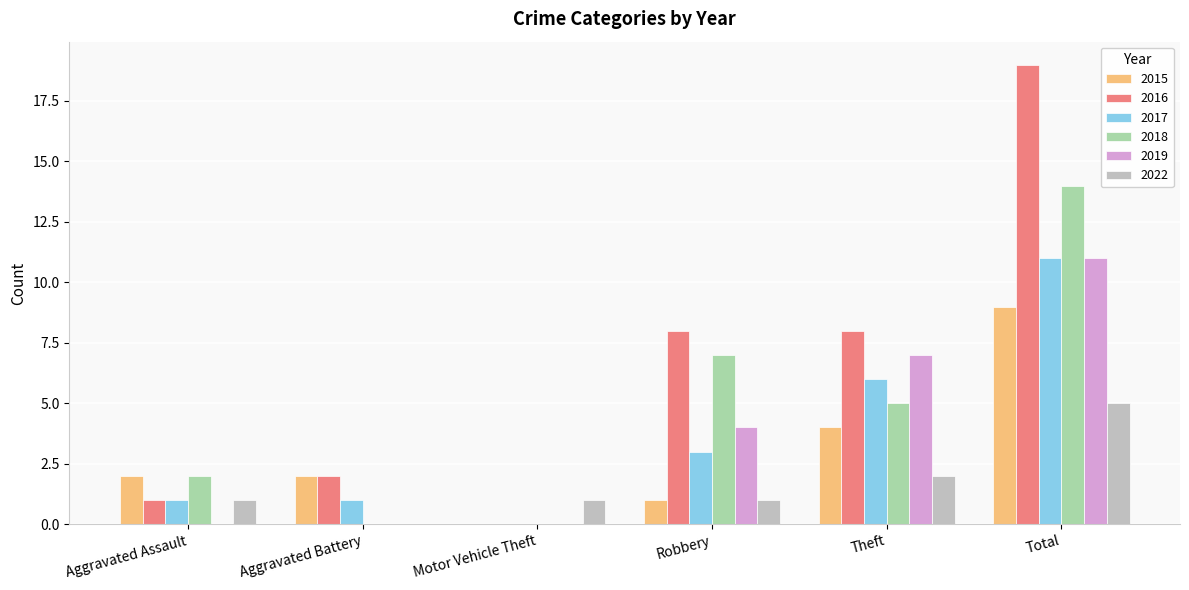

What is the sum of all 2019 values?

22